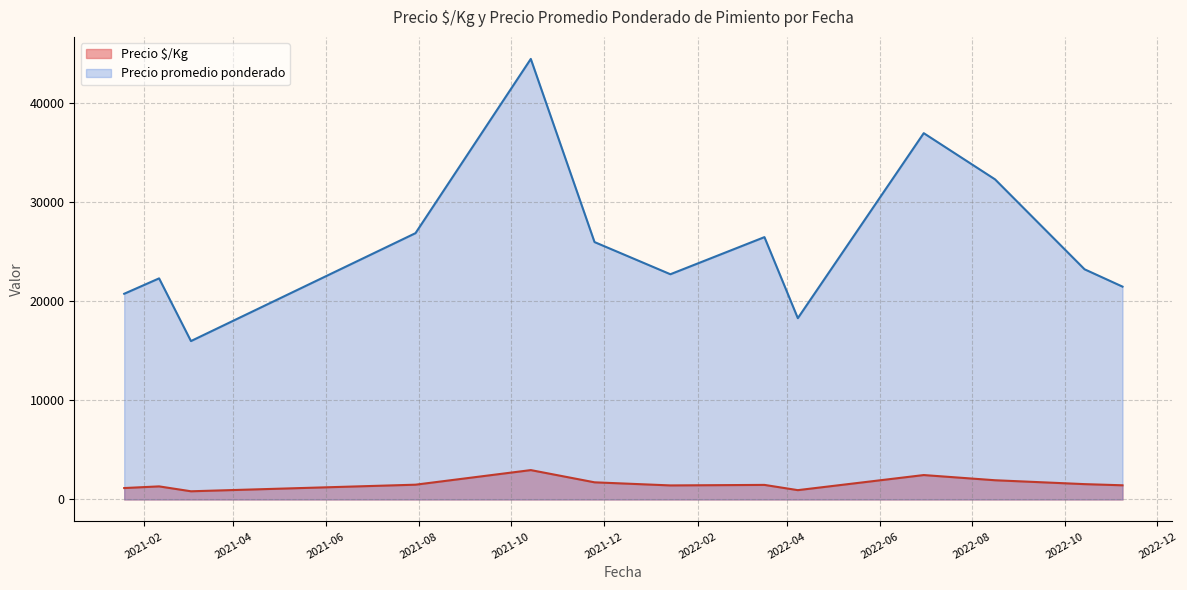

True or false: Precio $/Kg and Precio promedio ponderado cross at least once.

False